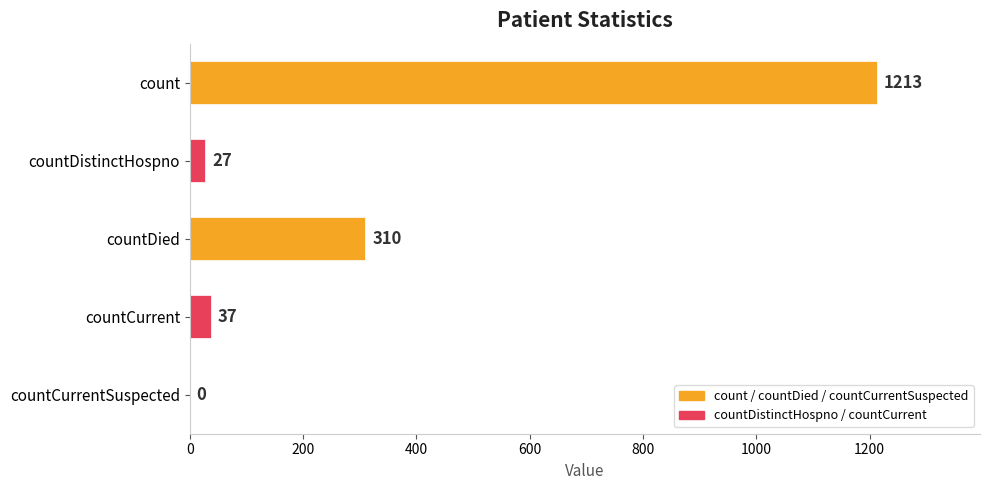

What is the average value?

317